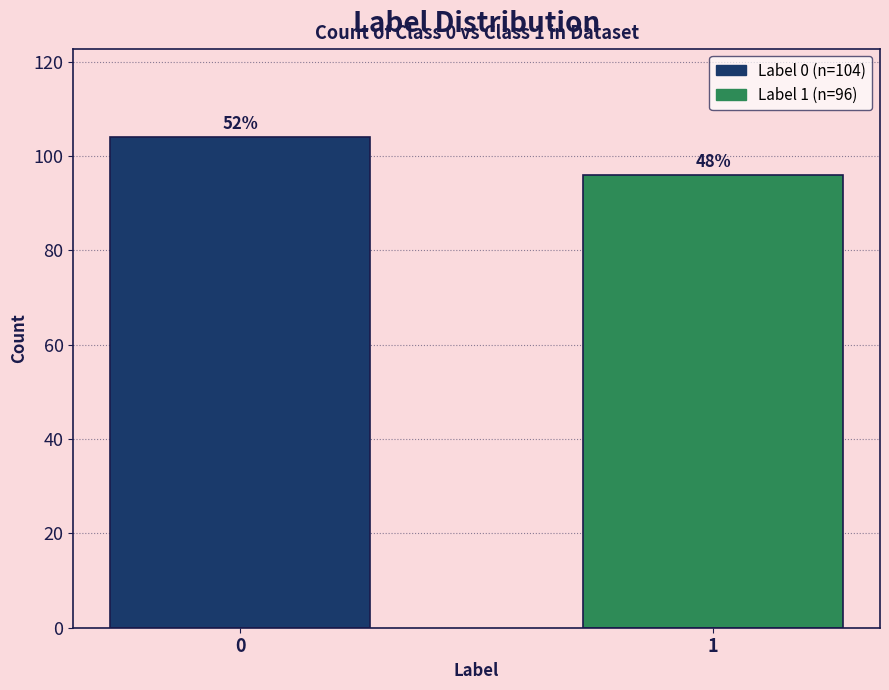

Are the bars horizontal?

No